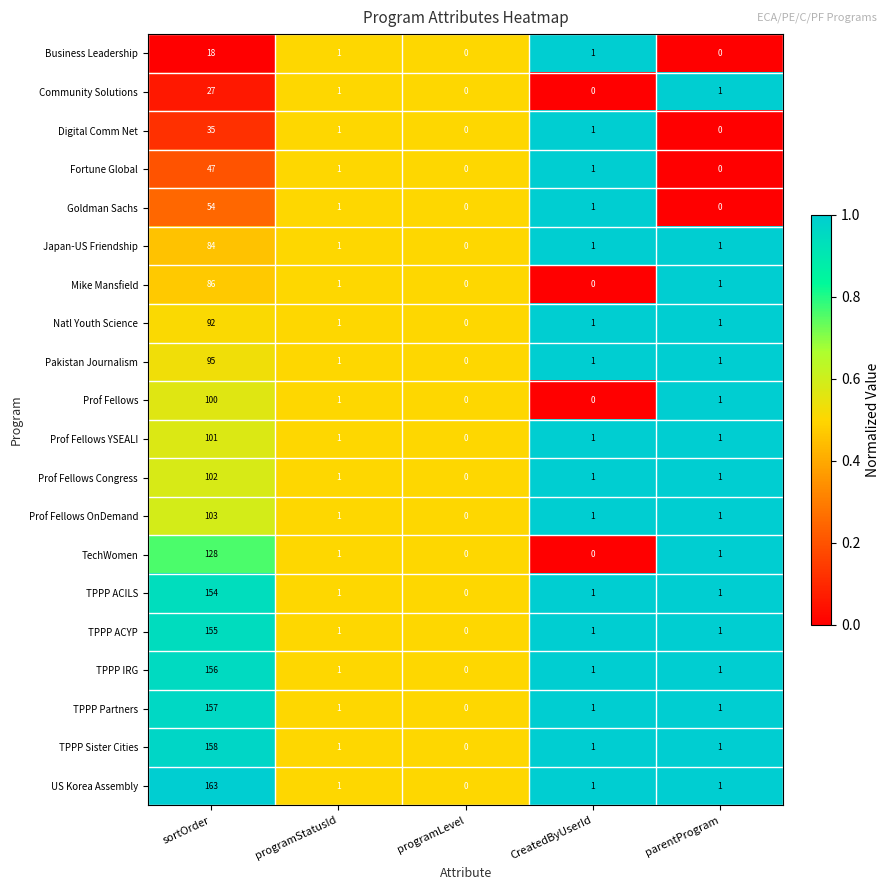

What is the average value of the TPPP Partners series?

32